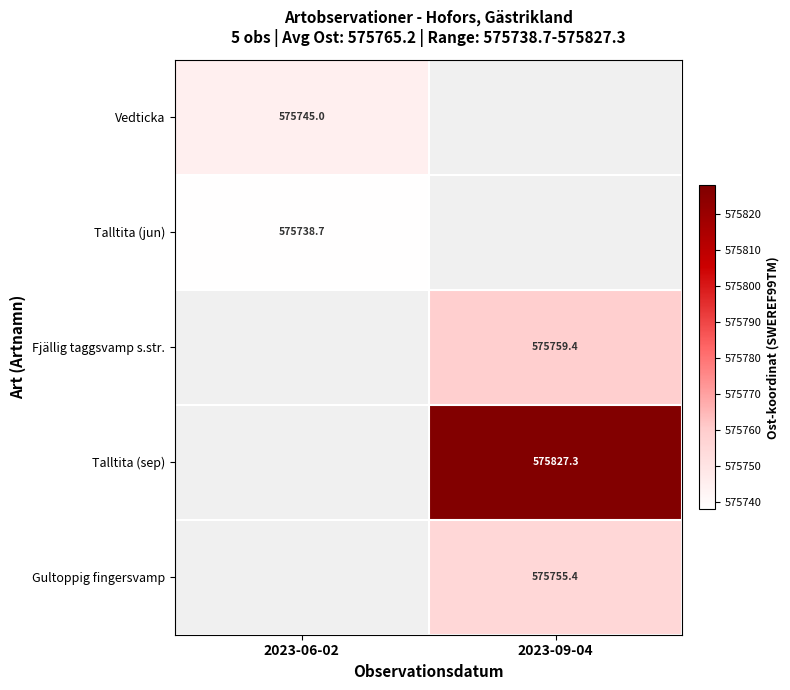

How many values in the Gultoppig fingersvamp series exceed 575755?

1